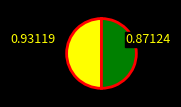

Which category accounts for the majority?

2